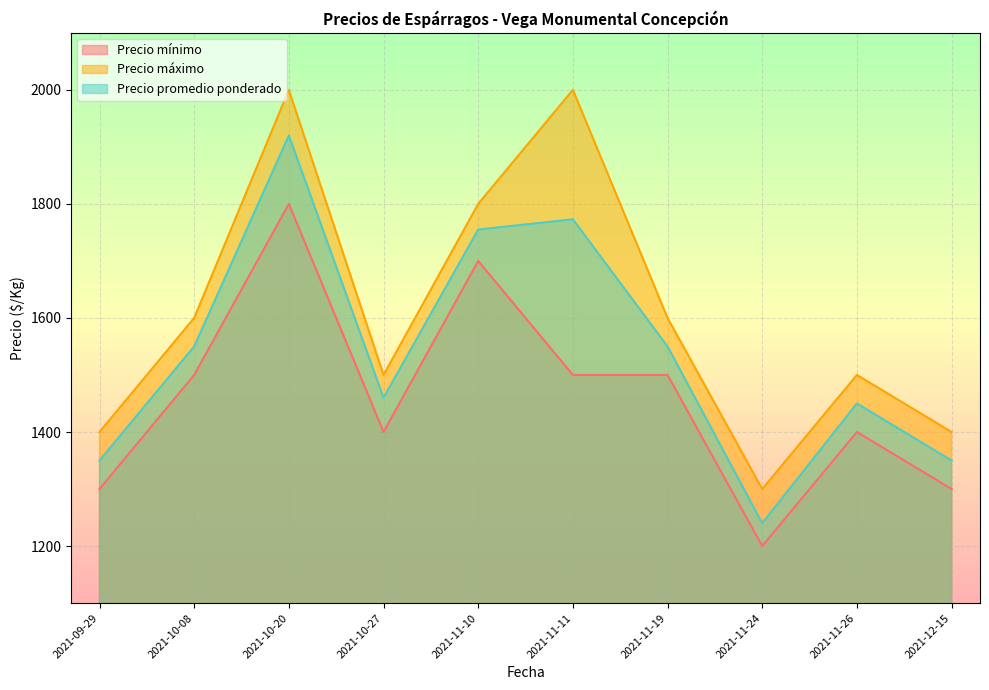

True or false: Precio mínimo has a value of 590 at 2021-10-27.

False